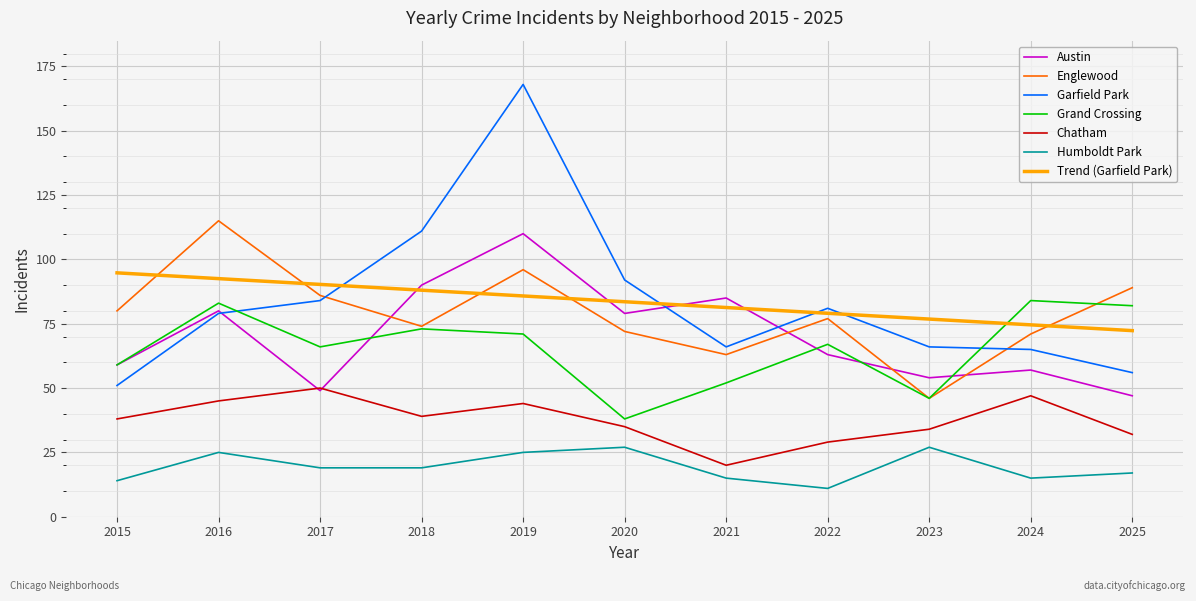

At which category does the chart reach its peak across all series?

2019